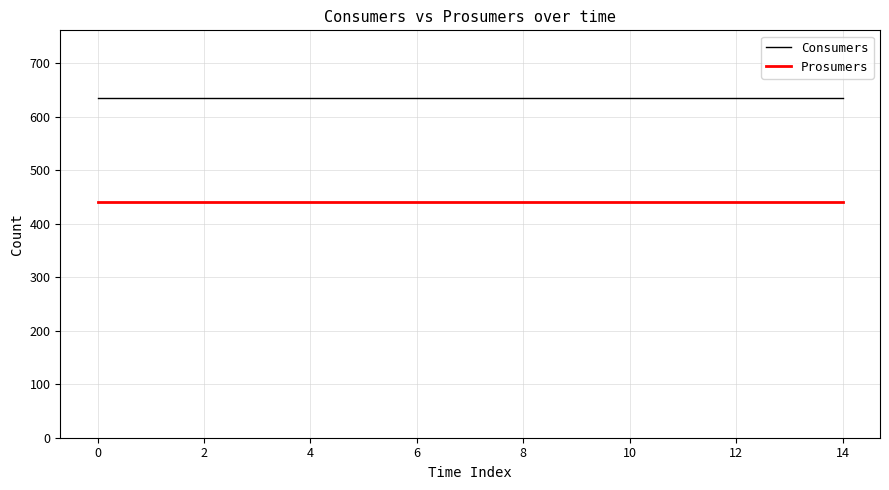

What is the minimum value shown in the chart?

440